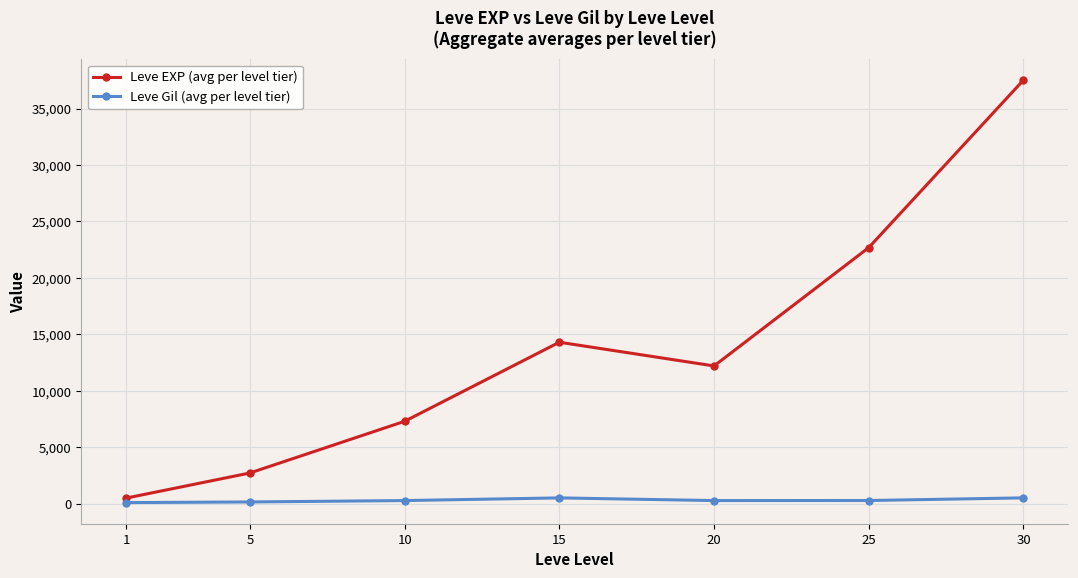

What value does the Leve EXP (avg per level tier) series have at 1, to the nearest 50?

500